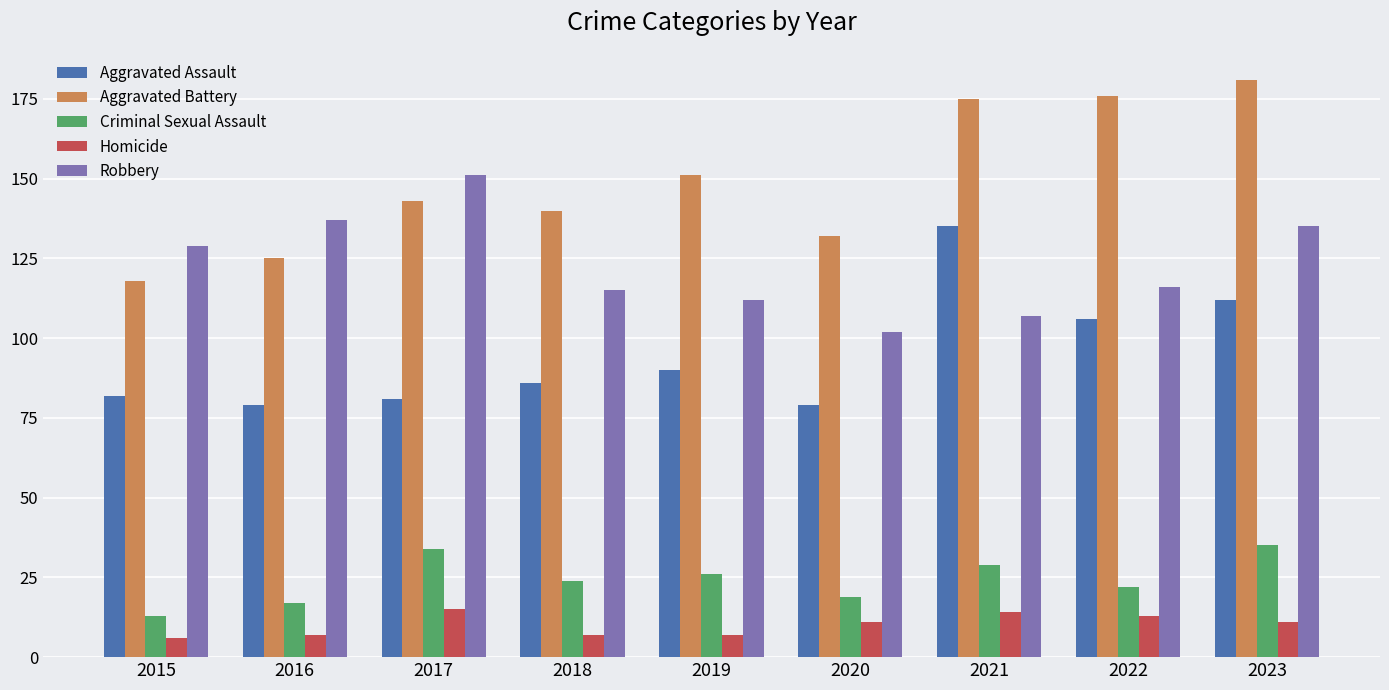

At 2018, list the series in order from largest to smallest.

Aggravated Battery, Robbery, Aggravated Assault, Criminal Sexual Assault, Homicide